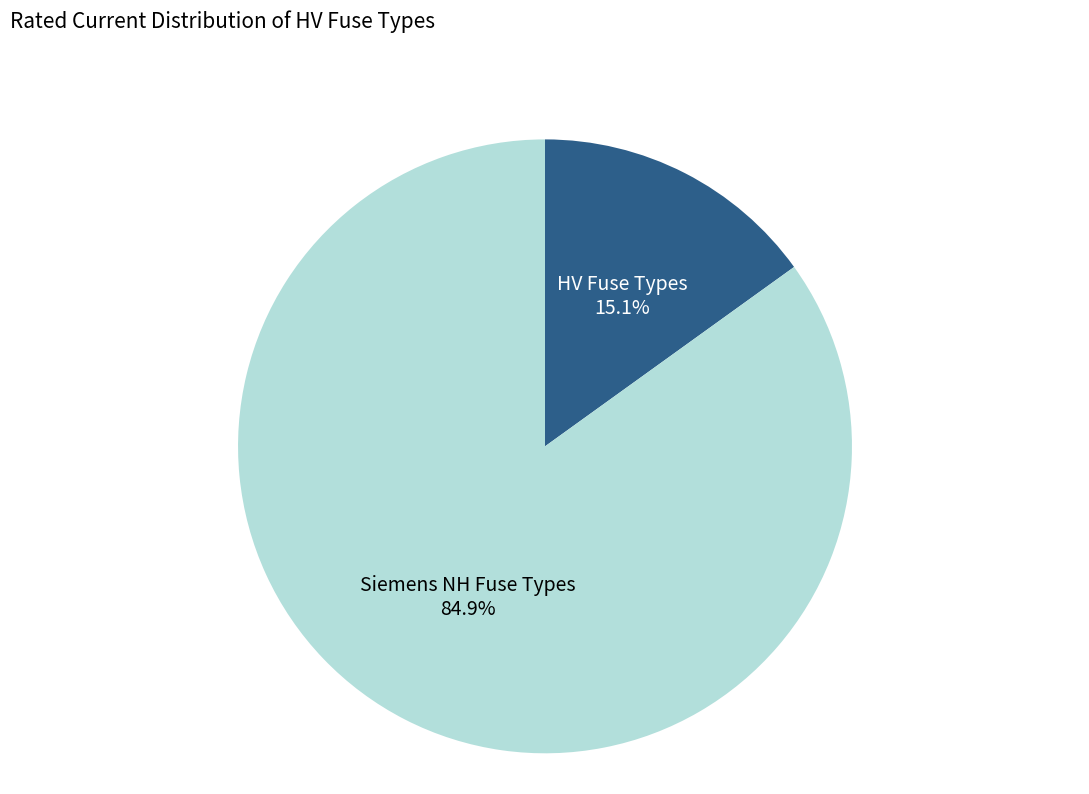

Approximately how many times larger is the value at Siemens NH Fuse Types compared to HV Fuse Types?

5.6